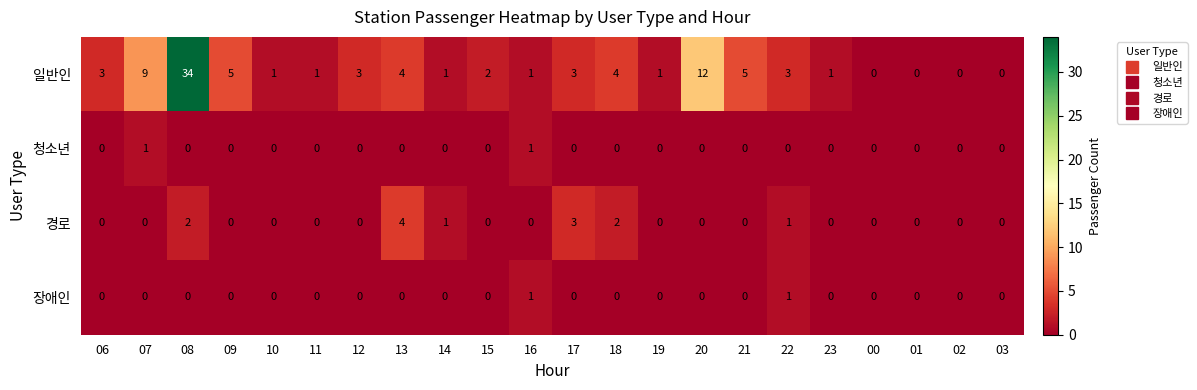

Which series changed the most between 09 and 02?

일반인